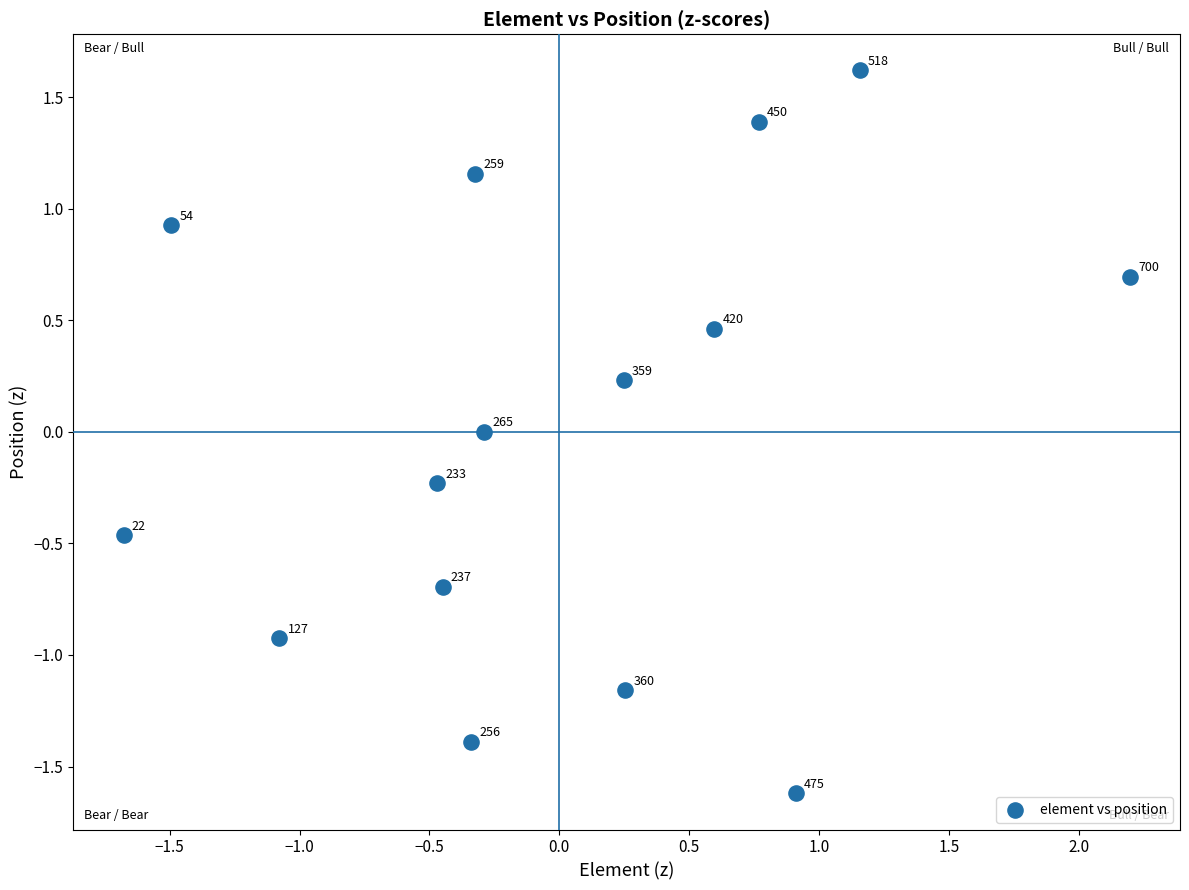

What is the range of Y values (max minus min)?

3.2